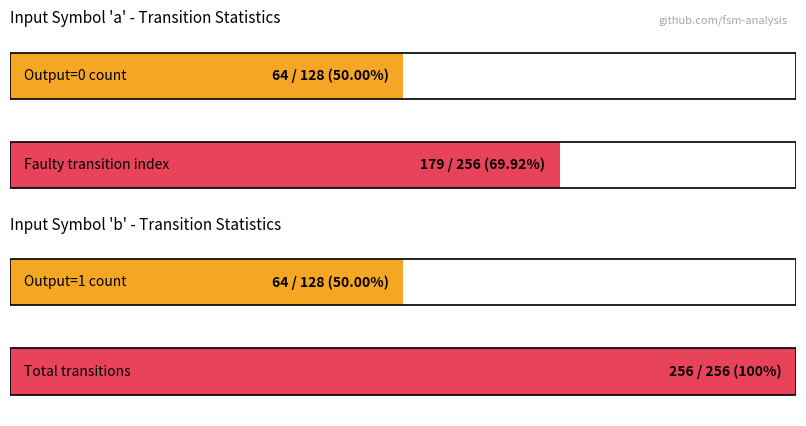

Which category has the lowest value across all series?

input_b